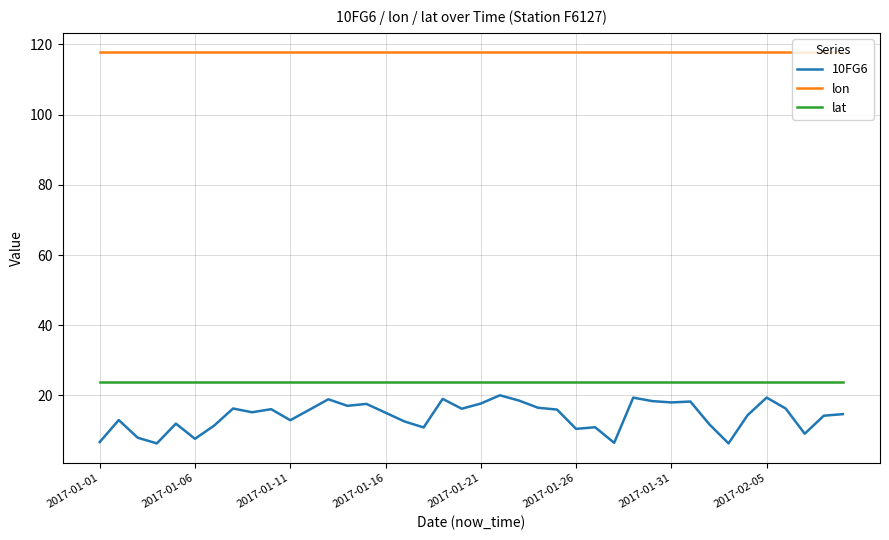

True or false: 10FG6 and lat cross at least once.

False